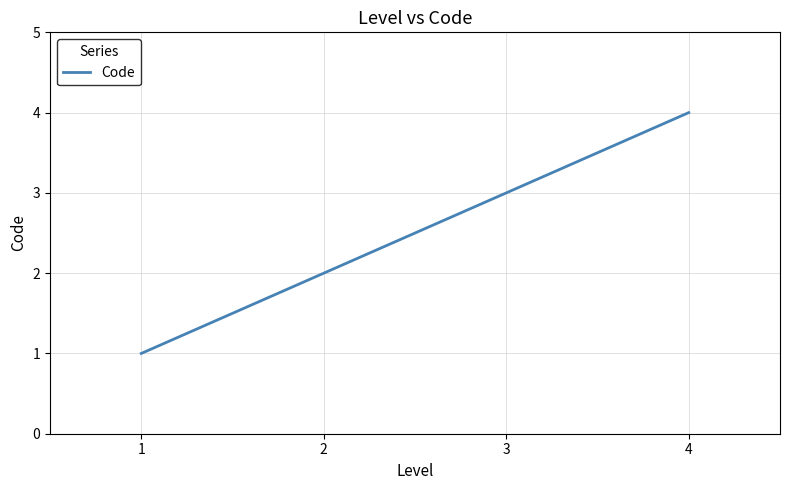

What is the change in value from 2 to 4?

+2